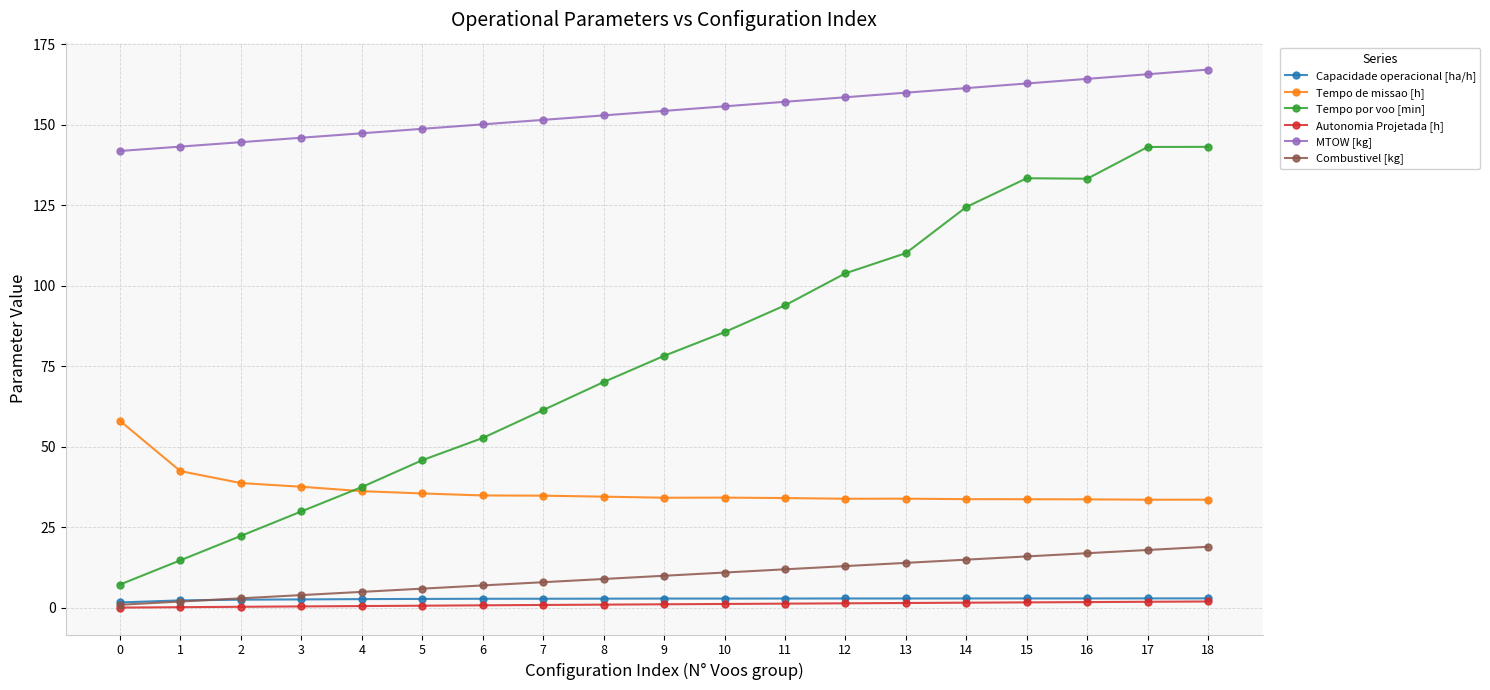

Read the MTOW [kg] value at 7.

151.5